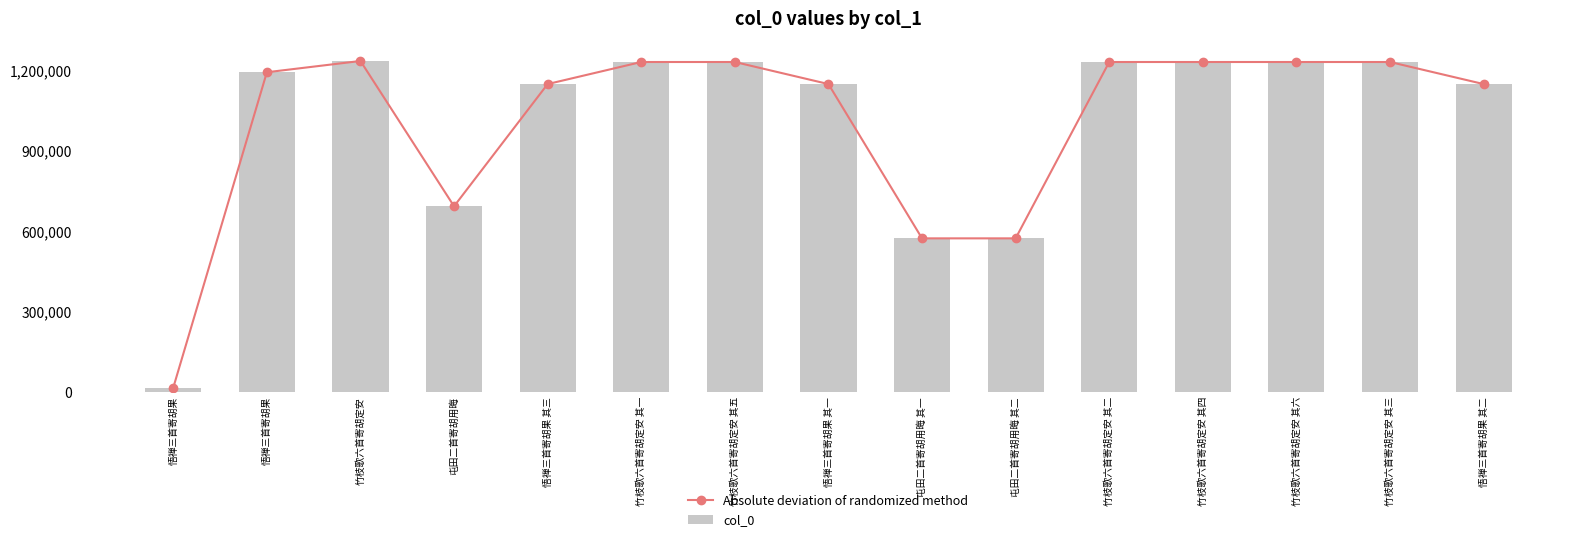

What is the value of the Absolute deviation of randomized method bar at the 13th from the left?

1231710